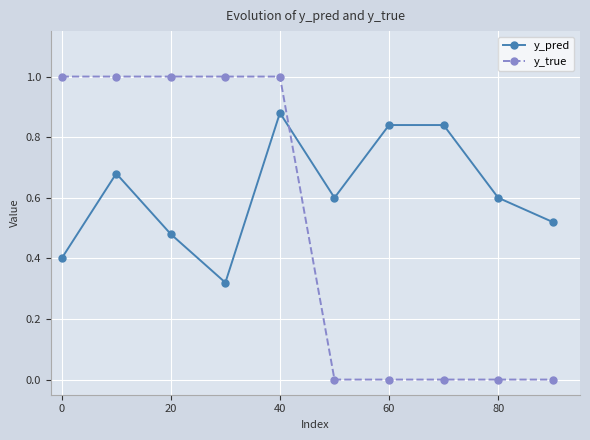

Count the y_true values in the range 0 to 1.

10